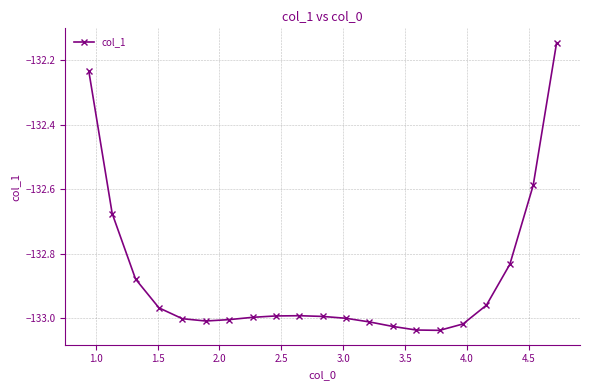

What is the sum of all values?

-2790.4